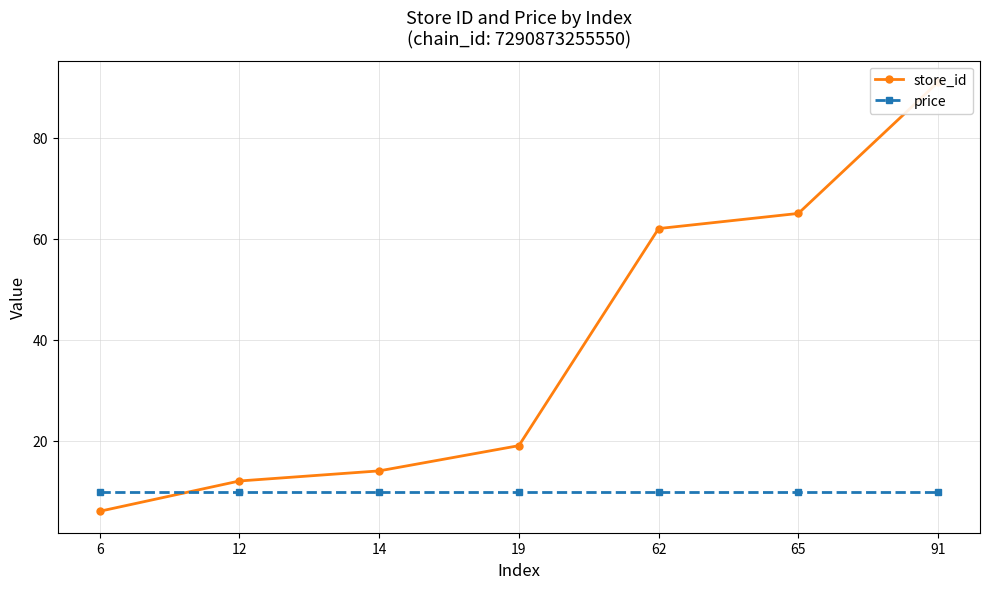

The value of price at 65 is 4.4. True or false?

False